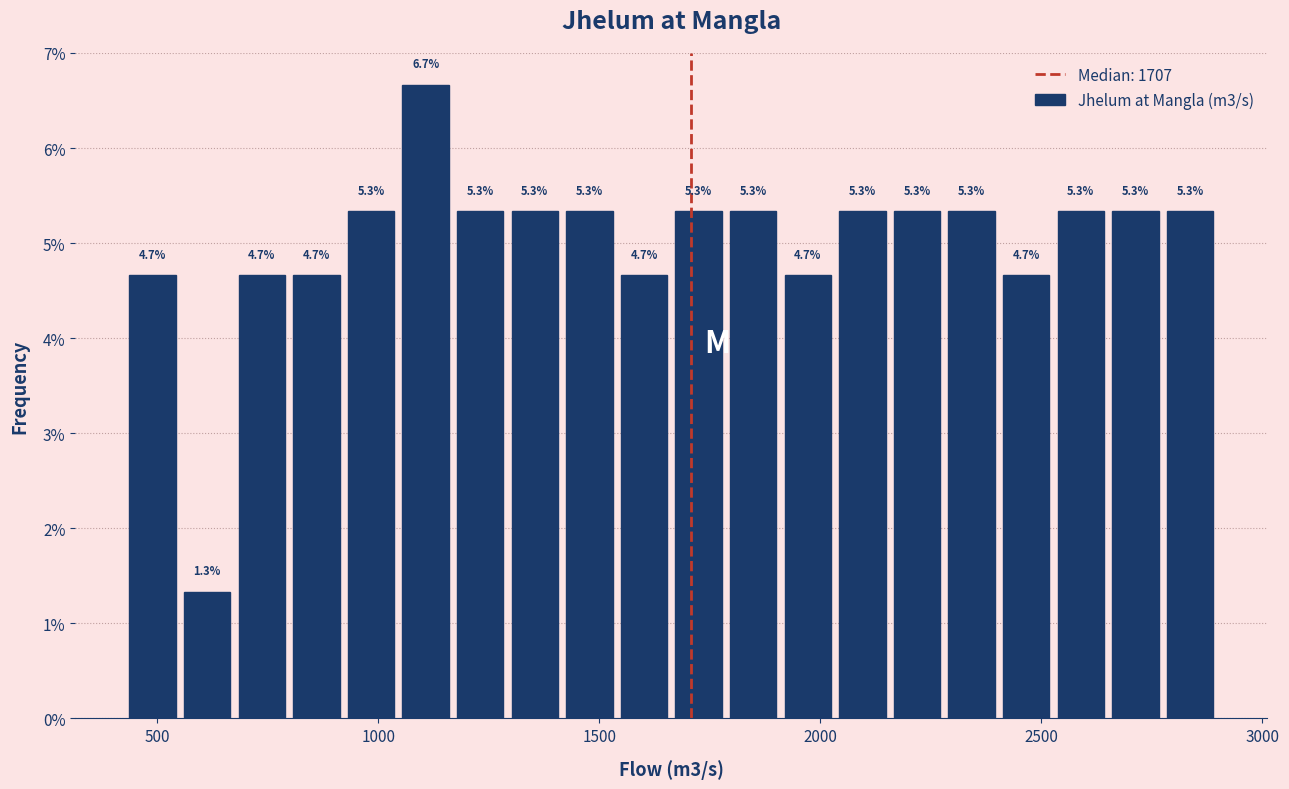

Around what value on the x-axis is the tallest bar? Give the approximate position of its centre, as read against the axis.

1100